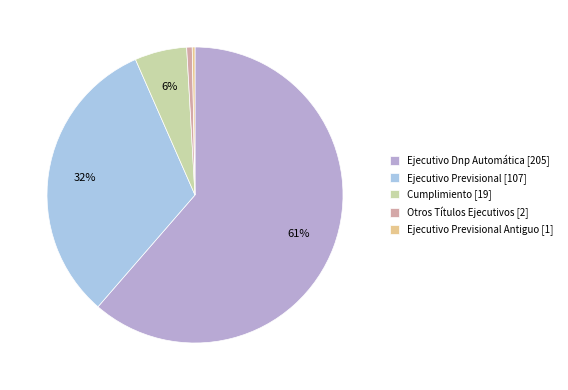

Is there a majority slice in this chart?

Yes